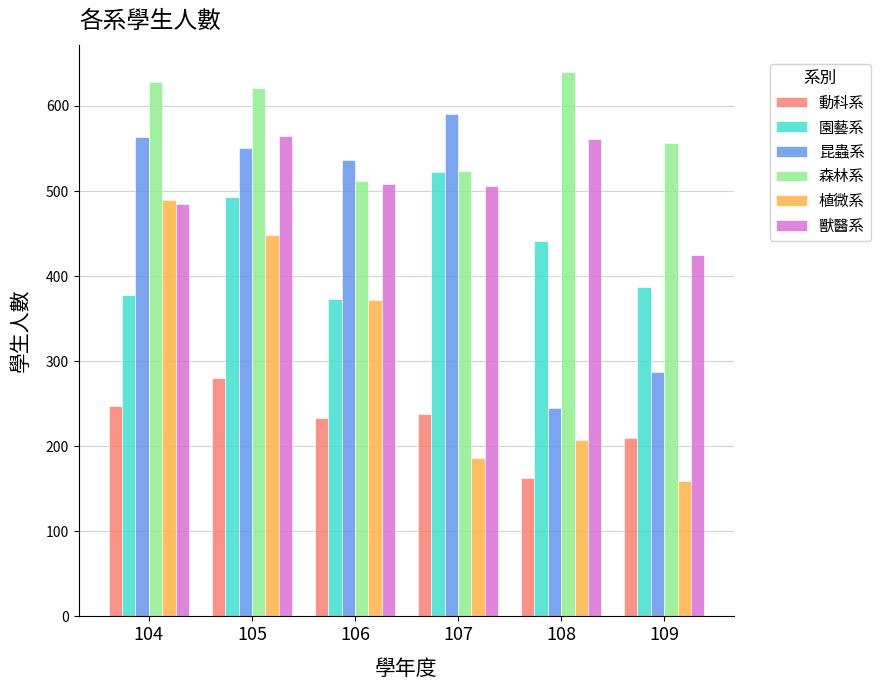

What is the value of the 植微系 bar at the 5th from the left?

207